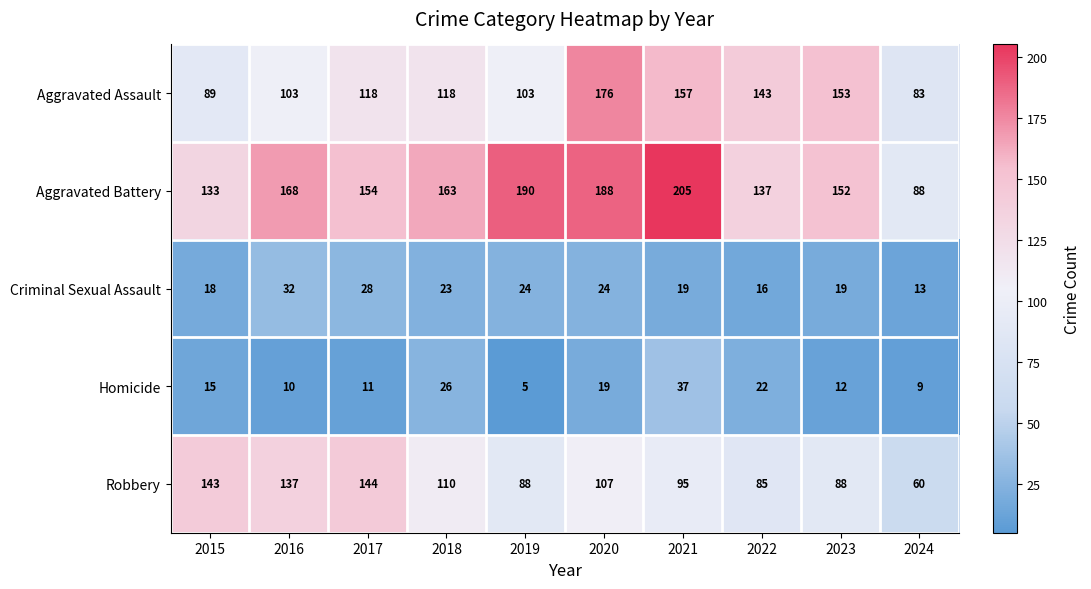

Between 2015 and 2019, which series saw the biggest shift?

Aggravated Battery